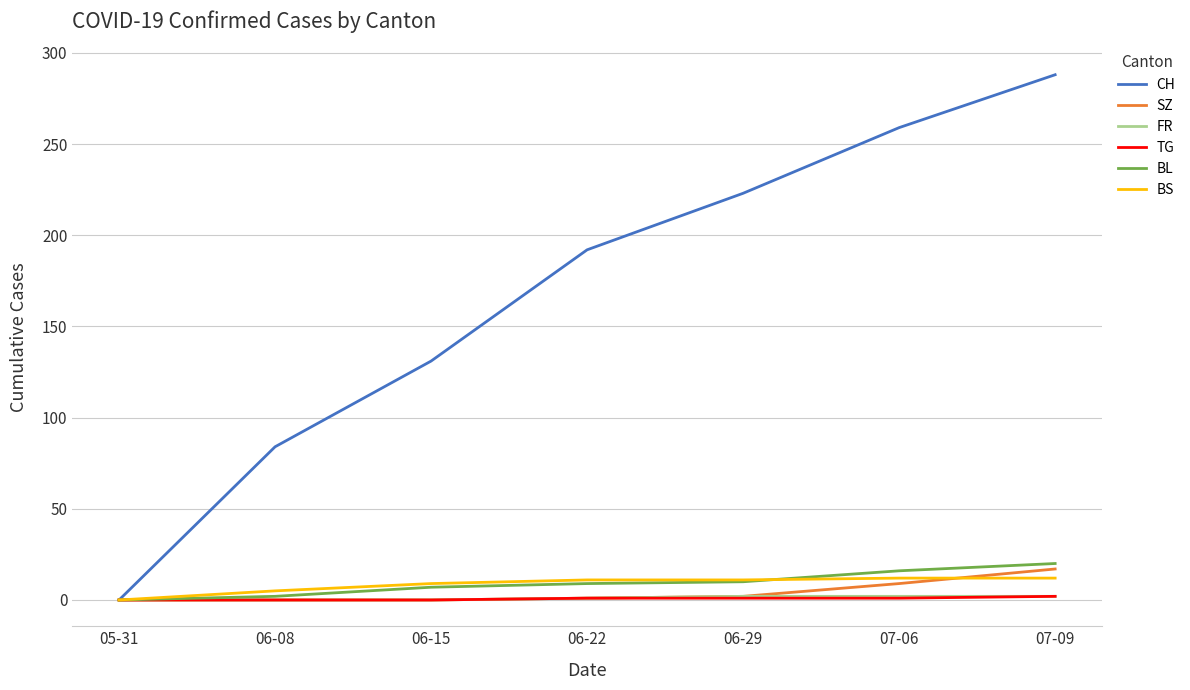

Which series has the largest total across all categories?

CH